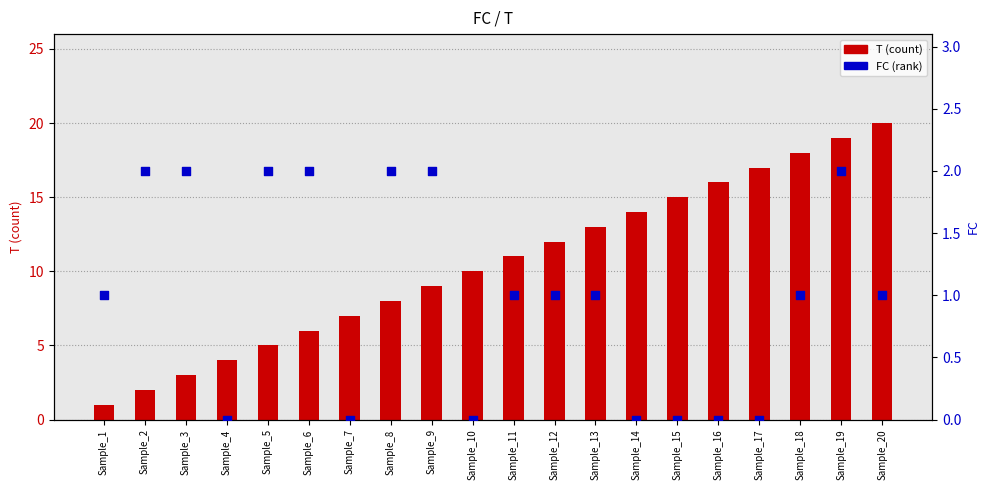

At which category is the sum across all series the highest?

Sample_19